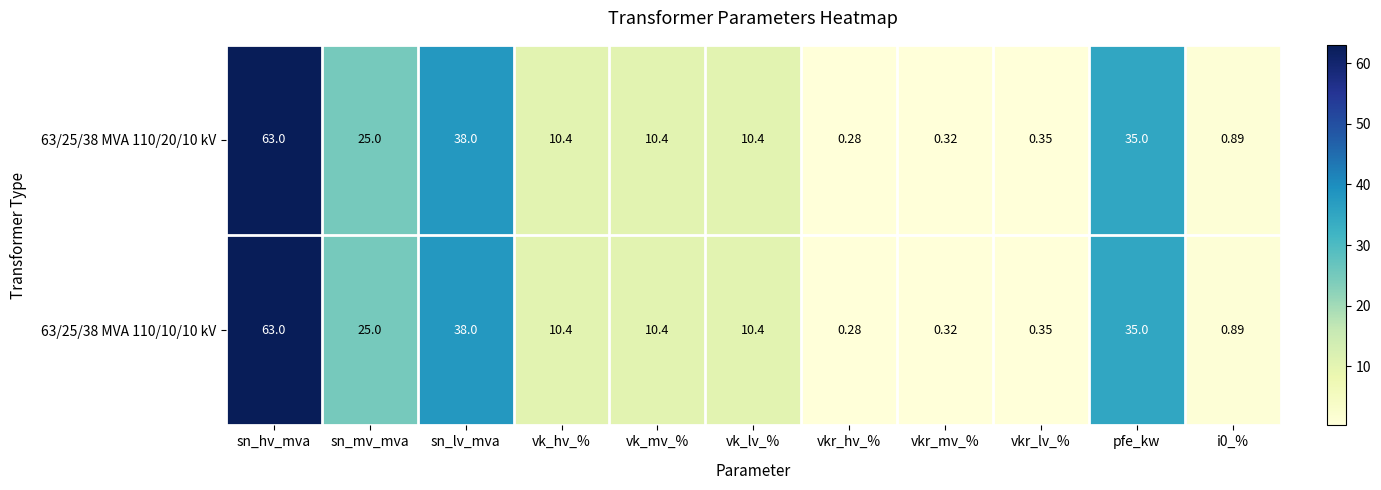

Where does the 63/25/38 MVA 110/10/10 kV series first go above 10?

sn_hv_mva